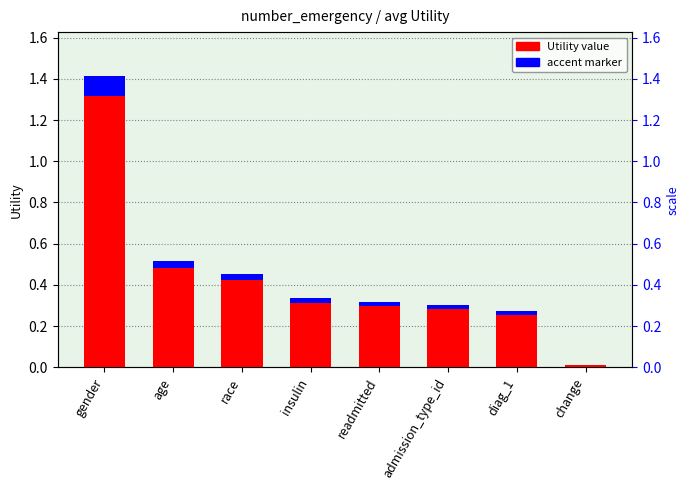

What position from the right is admission_type_id?

3